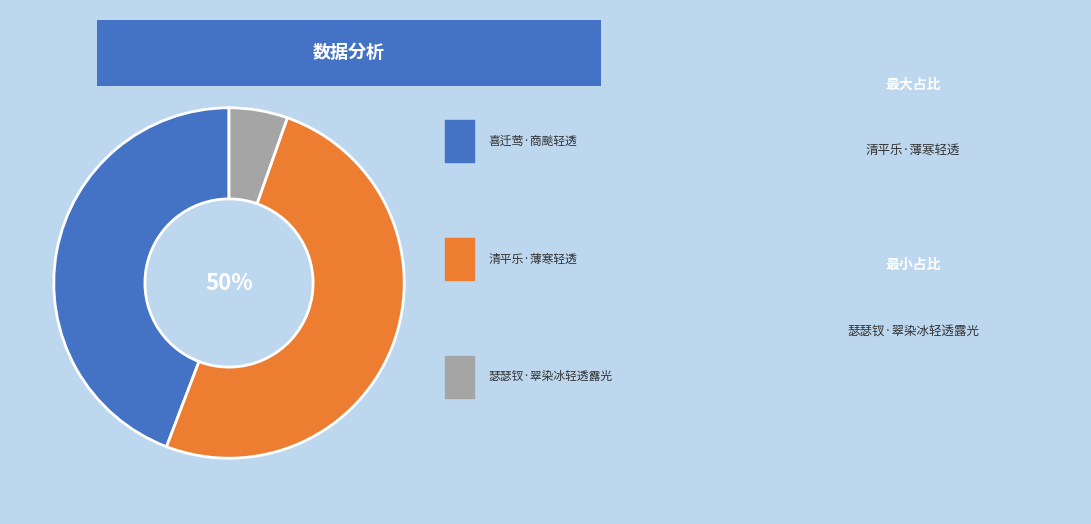

Is there any slice that represents more than half of the pie?

Yes